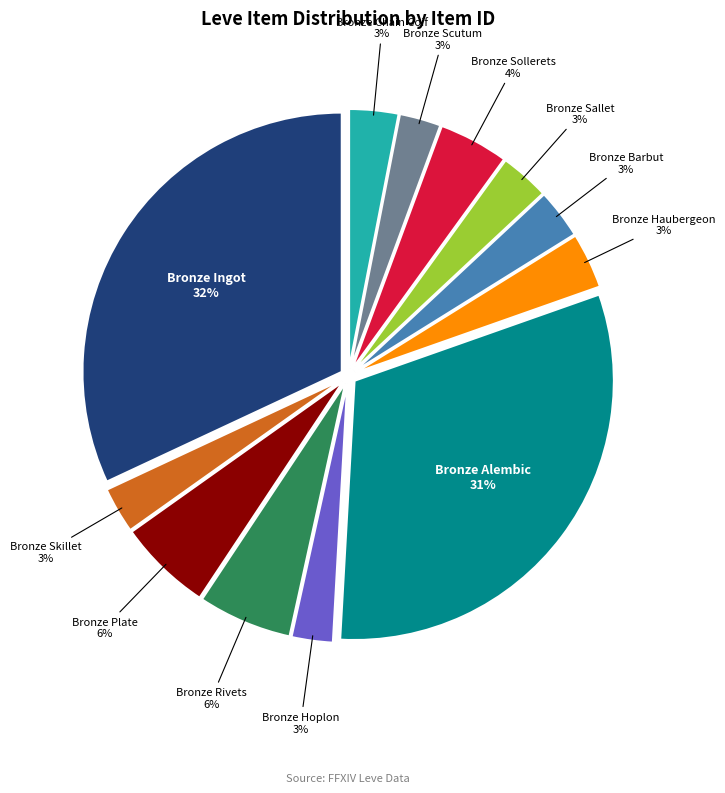

Combined, do Bronze Skillet and Bronze Scutum account for over 50%?

No